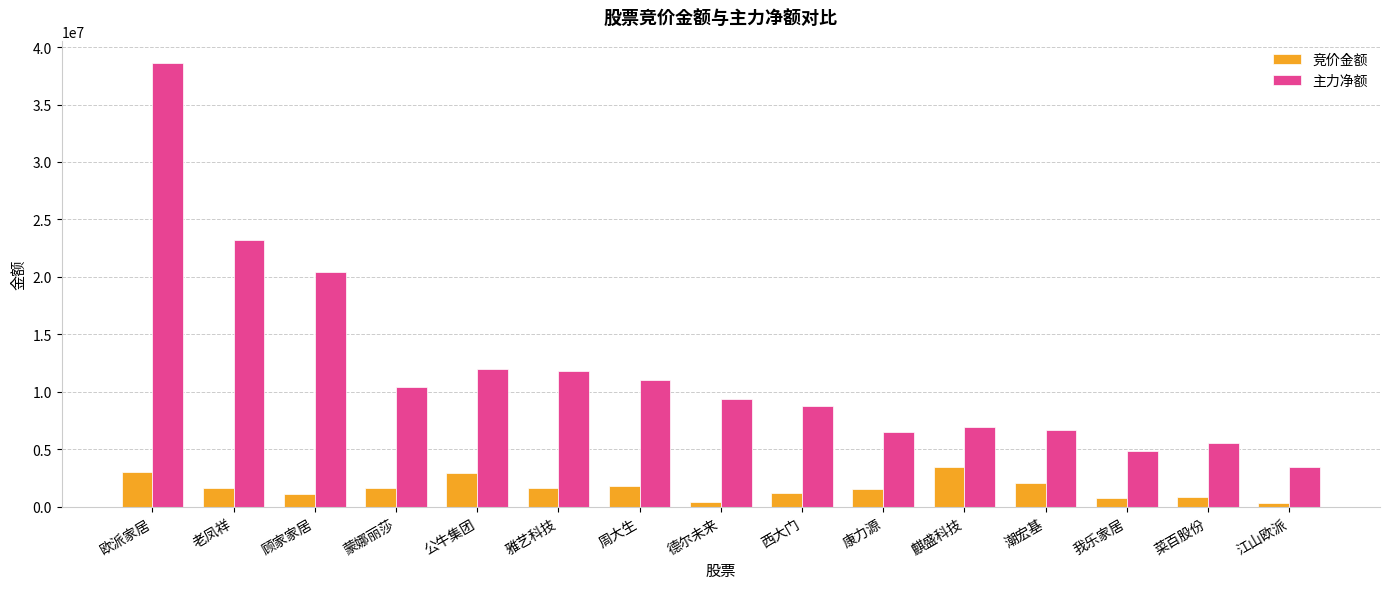

Does the chart contain any negative values?

No